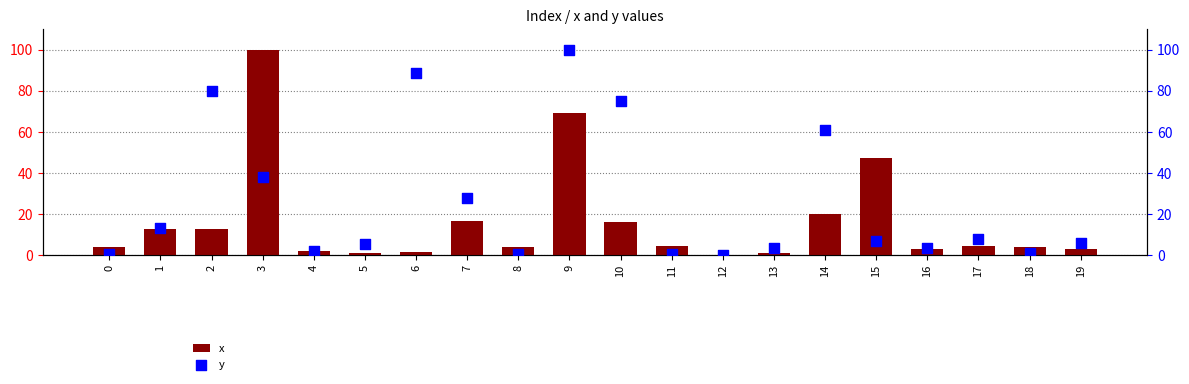

At which category is the sum across all series the highest?

9